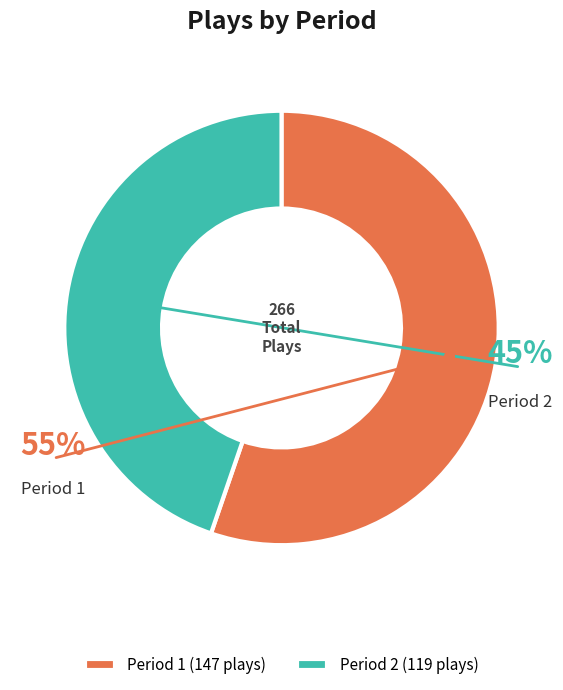

Between Period 2 and Period 1, which is larger?

Period 1